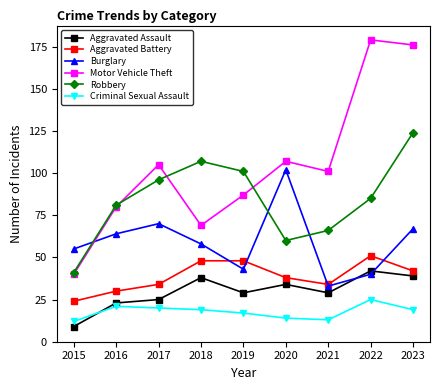

Reading left to right, list all the values displayed in this chart.

Aggravated Assault: 2015=9	2016=23	2017=25	2018=38	2019=29	2020=34	2021=29	2022=42	2023=39
Aggravated Battery: 2015=24	2016=30	2017=34	2018=48	2019=48	2020=38	2021=34	2022=51	2023=42
Burglary: 2015=55	2016=64	2017=70	2018=58	2019=43	2020=102	2021=33	2022=40	2023=67
Motor Vehicle Theft: 2015=40	2016=80	2017=105	2018=69	2019=87	2020=107	2021=101	2022=179	2023=176
Robbery: 2015=41	2016=81	2017=96	2018=107	2019=101	2020=60	2021=66	2022=85	2023=124
Criminal Sexual Assault: 2015=12	2016=21	2017=20	2018=19	2019=17	2020=14	2021=13	2022=25	2023=19